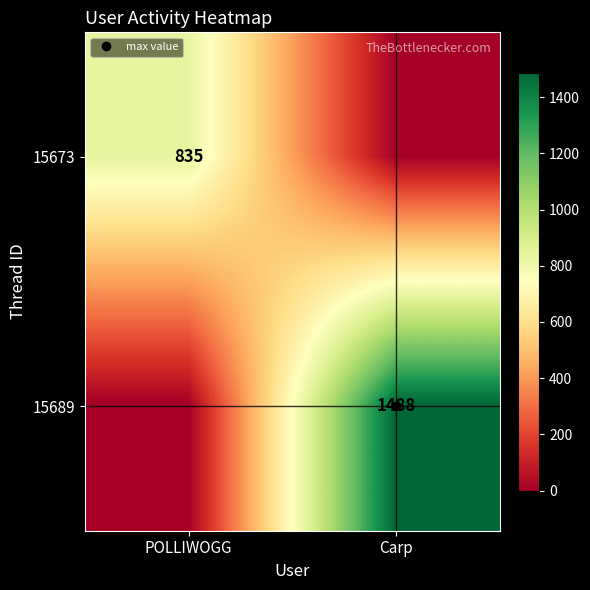

How many data points in 15673 are less than 835?

1